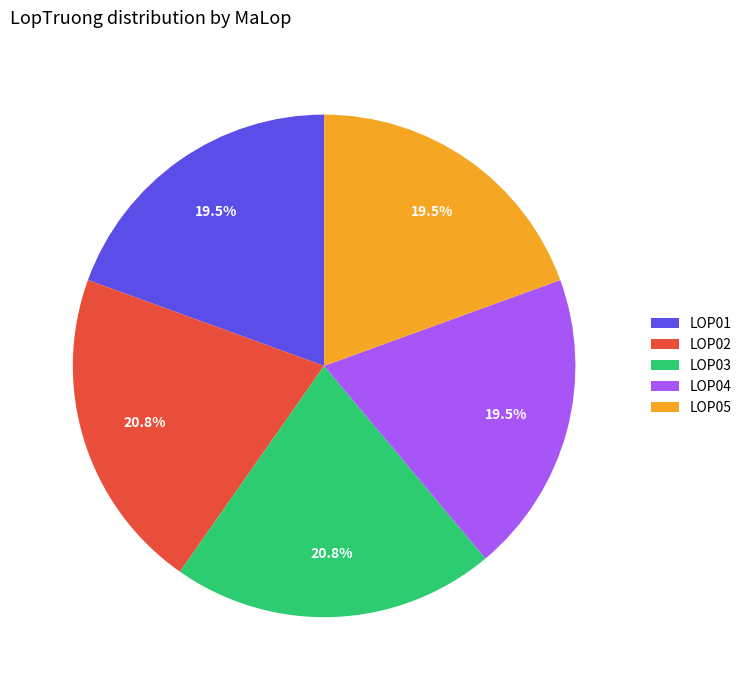

Does LOP03 represent more than half of the total?

No